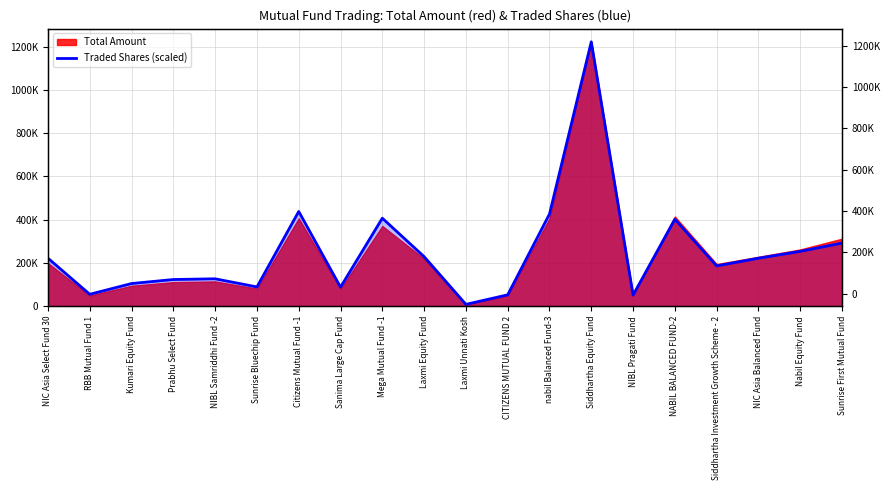

What is the sum of all values?

4996294.8